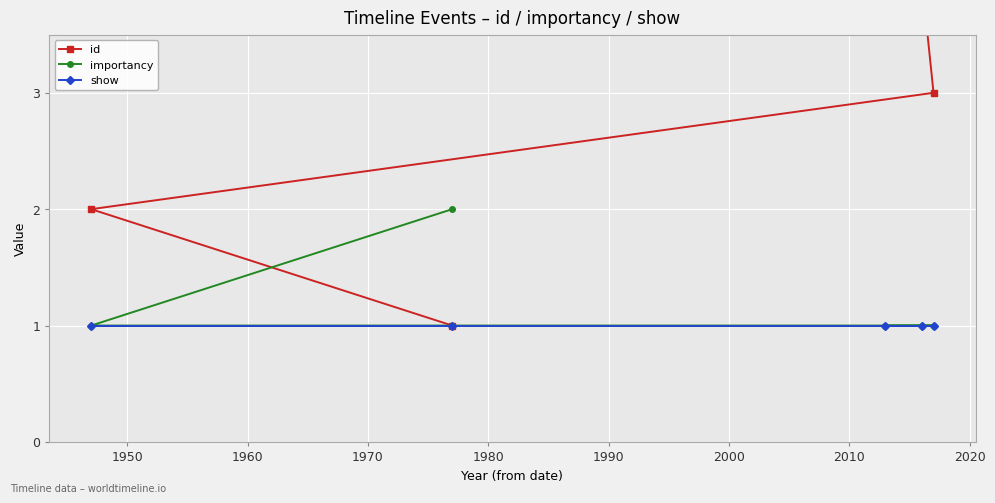

Which series has the largest total across all categories?

id